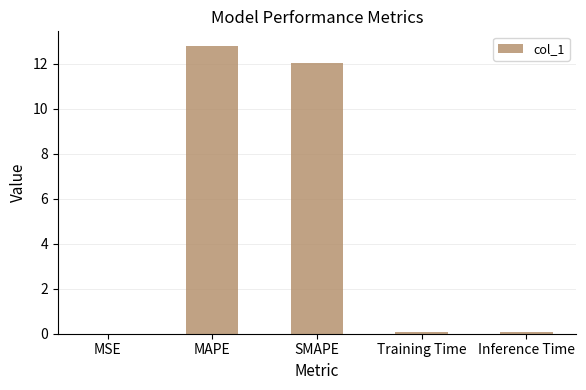

What is the sum of the values at Inference Time and SMAPE?

12.1